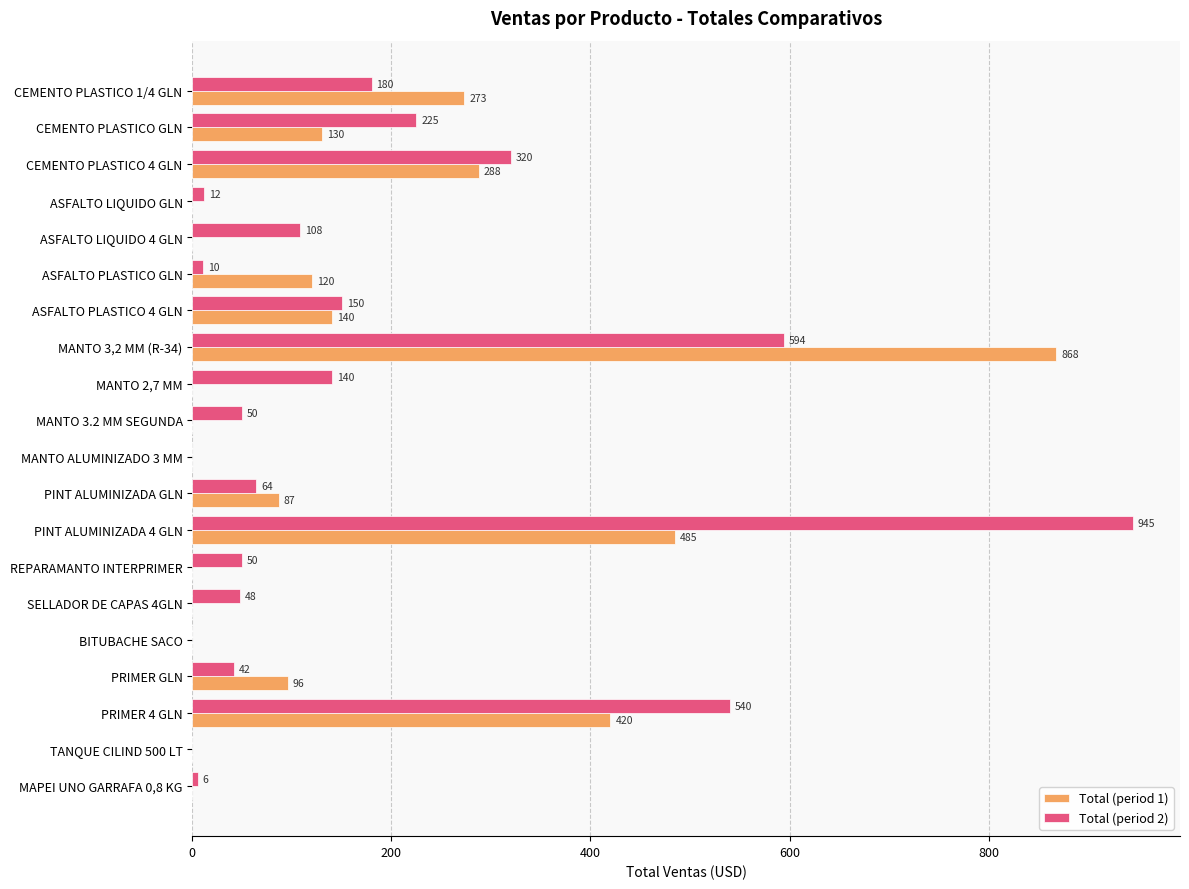

Which series changed the most between MANTO 3.2 MM SEGUNDA and MANTO ALUMINIZADO 3 MM?

Total (period 2)